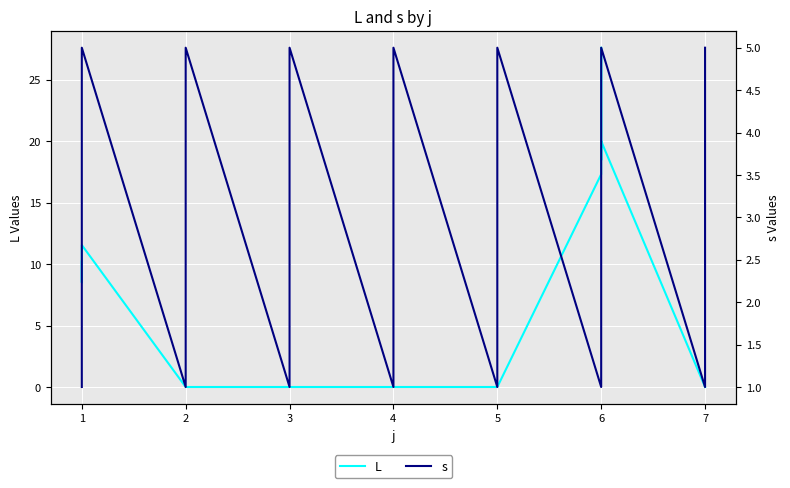

After their last crossing, which series has the higher values: L or s?

s